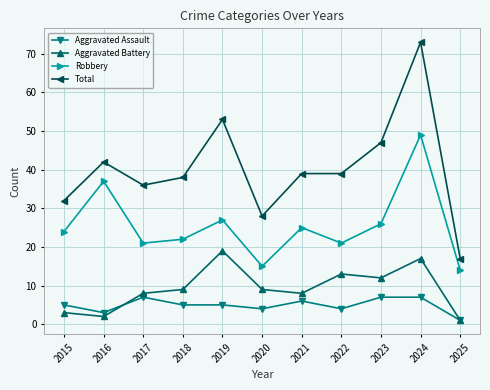

What is the sum of the Aggravated Battery values at 2016 and 2015?

5